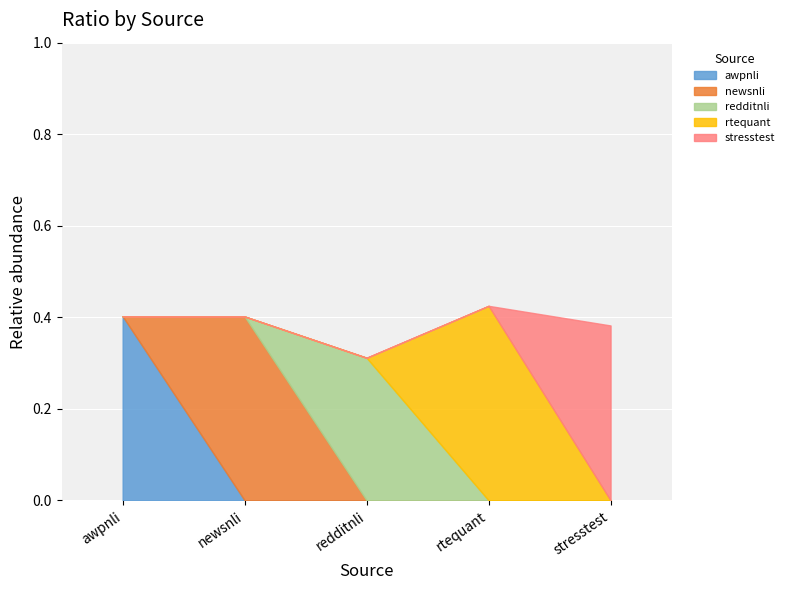

Which label corresponds to the smallest value in the chart?

redditnli